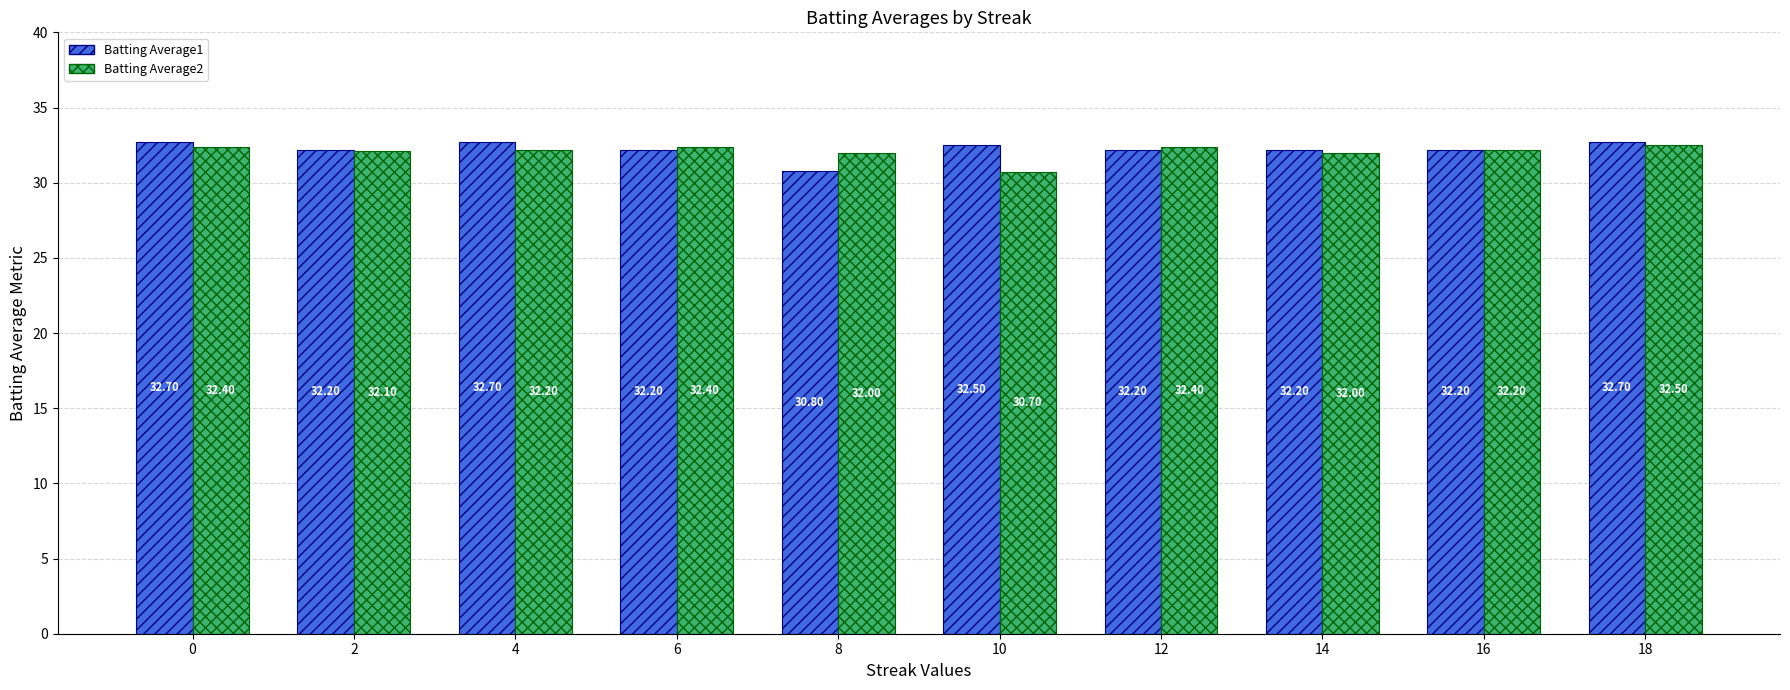

Are the bars horizontal?

No